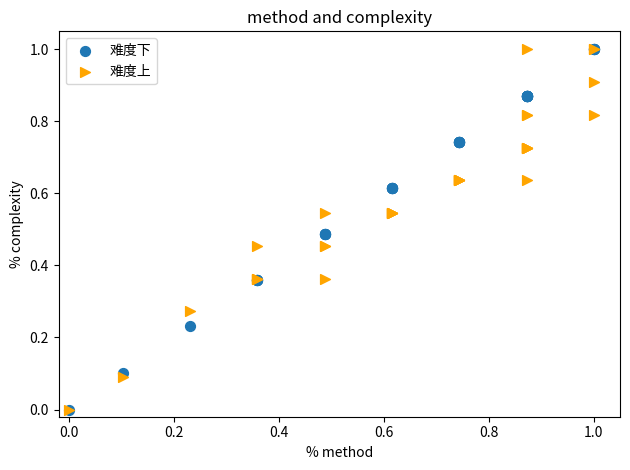

What are all the series names shown in the legend?

难度下, 难度上